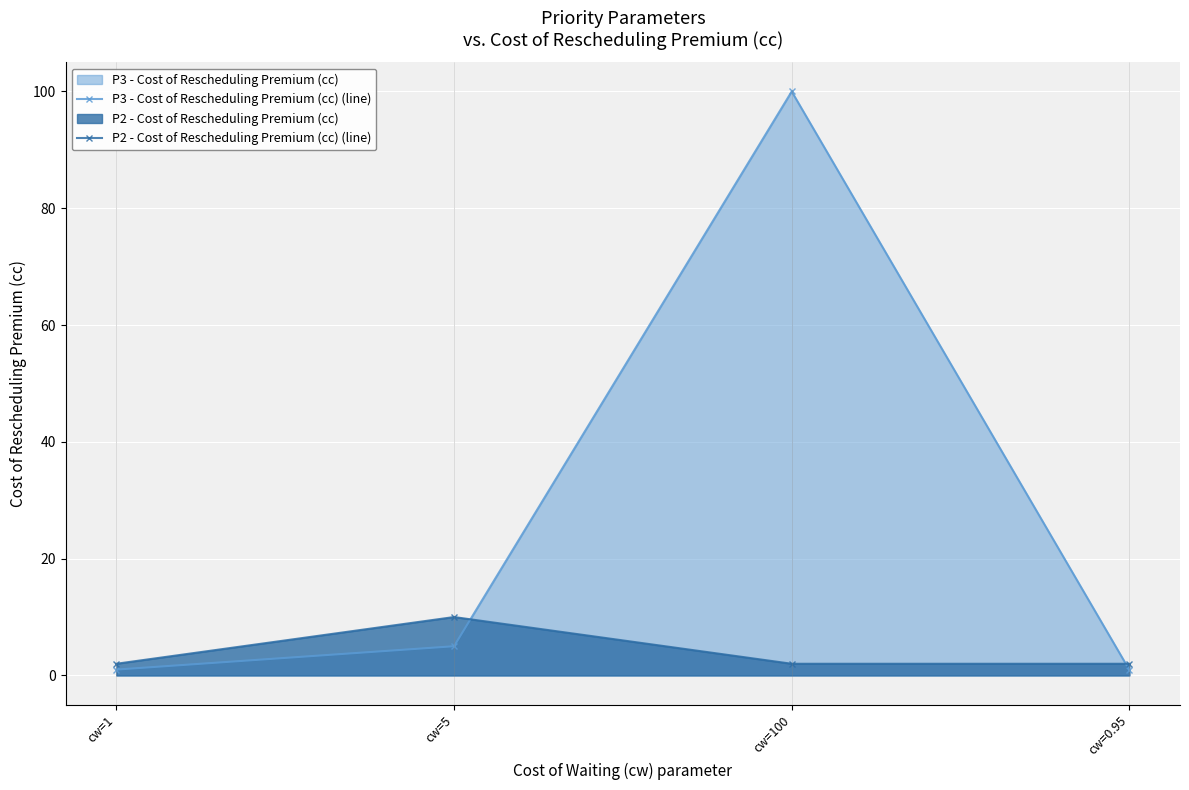

At which category does P3 - Cost of Rescheduling Premium (cc) (line) reach its first local peak?

cw=100